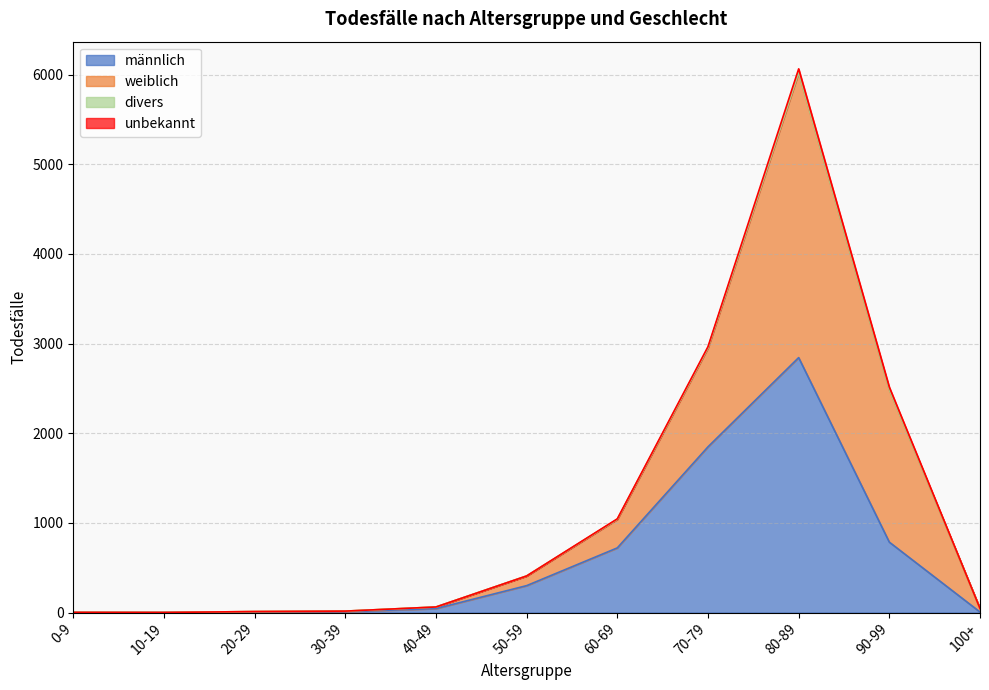

The divers series shows 0 at 10-19. True or false?

False